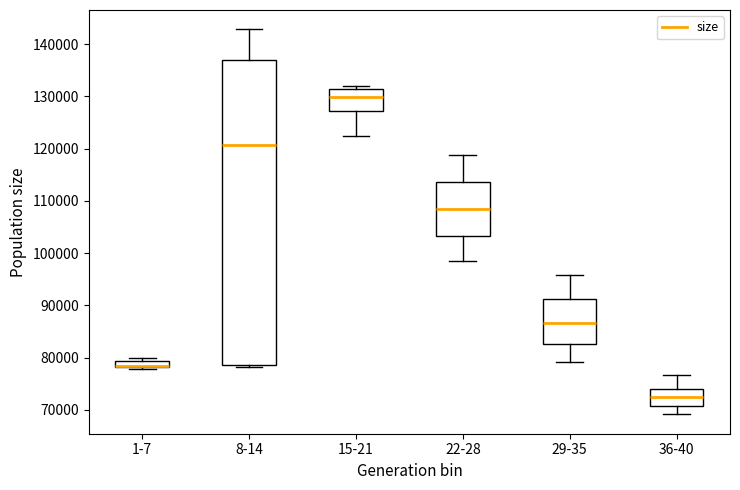

Which box is the tallest, from its lower edge to its upper edge?

8-14